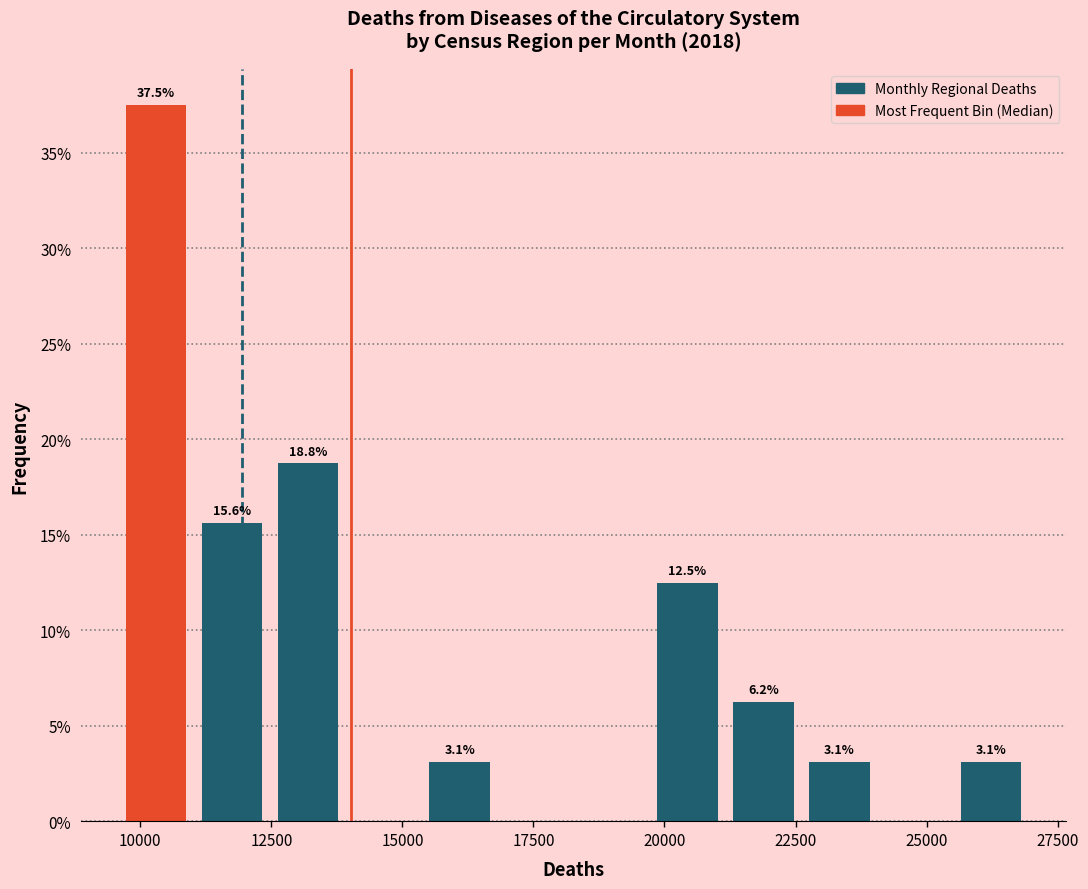

Around what value on the x-axis is the tallest bar? Give the approximate position of its centre, as read against the axis.

10500